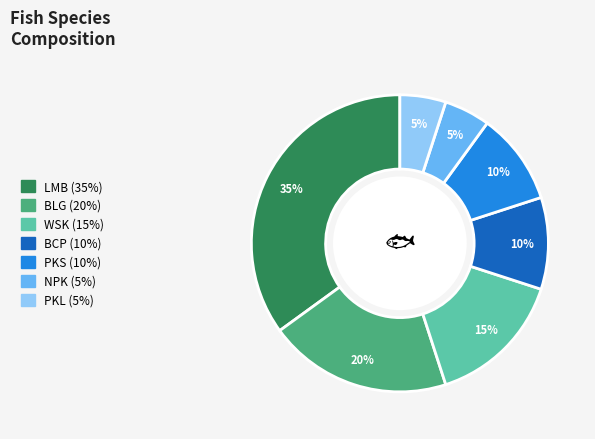

Is there any slice that represents more than half of the pie?

No